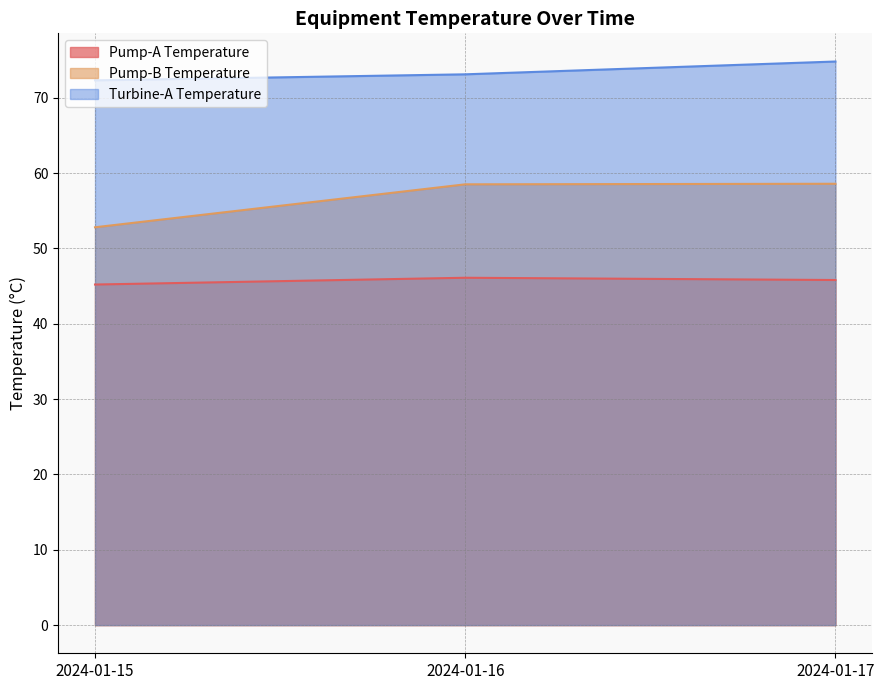

Reading left to right, transcribe all the data shown in this chart.

Pump-A Temperature: 2024-01-15=45.2	2024-01-16=46.1	2024-01-17=45.8
Pump-B Temperature: 2024-01-15=52.8	2024-01-16=58.5	2024-01-17=58.6
Turbine-A Temperature: 2024-01-15=72.3	2024-01-16=73.1	2024-01-17=74.8